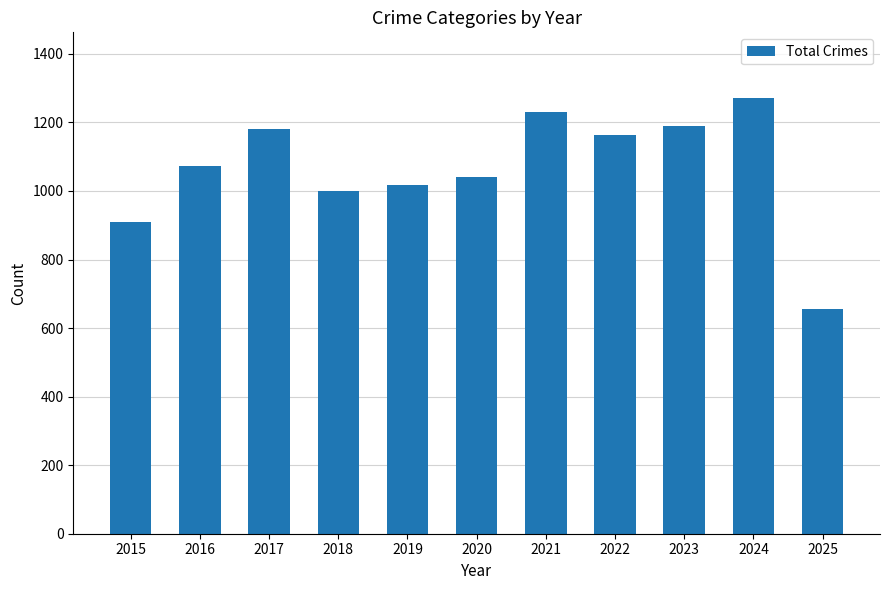

Reading right to left, list all the values displayed in this chart.

2025=657	2024=1272	2023=1190	2022=1163	2021=1231	2020=1040	2019=1016	2018=1000	2017=1180	2016=1072	2015=908